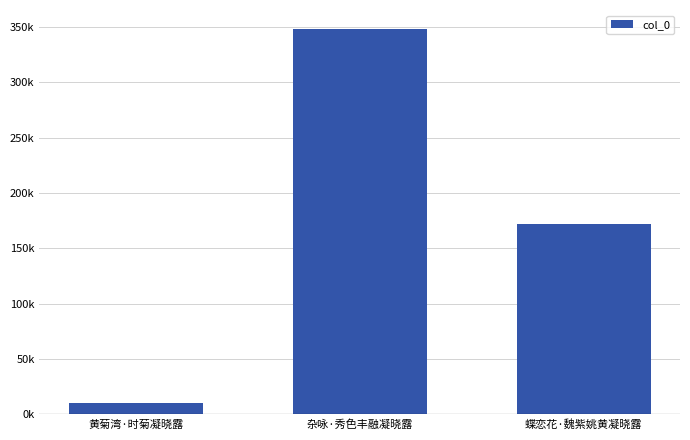

Does the chart contain any negative values?

No